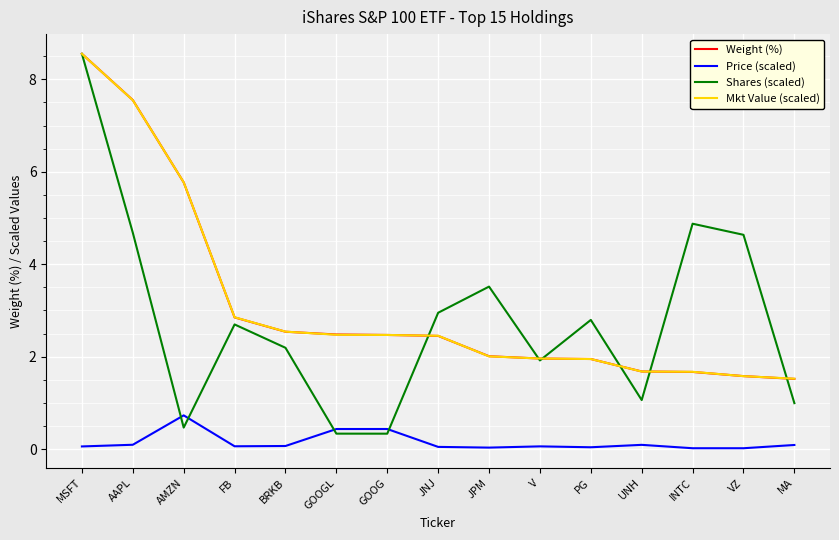

What is the difference between the highest and lowest values at GOOGL?

2.1